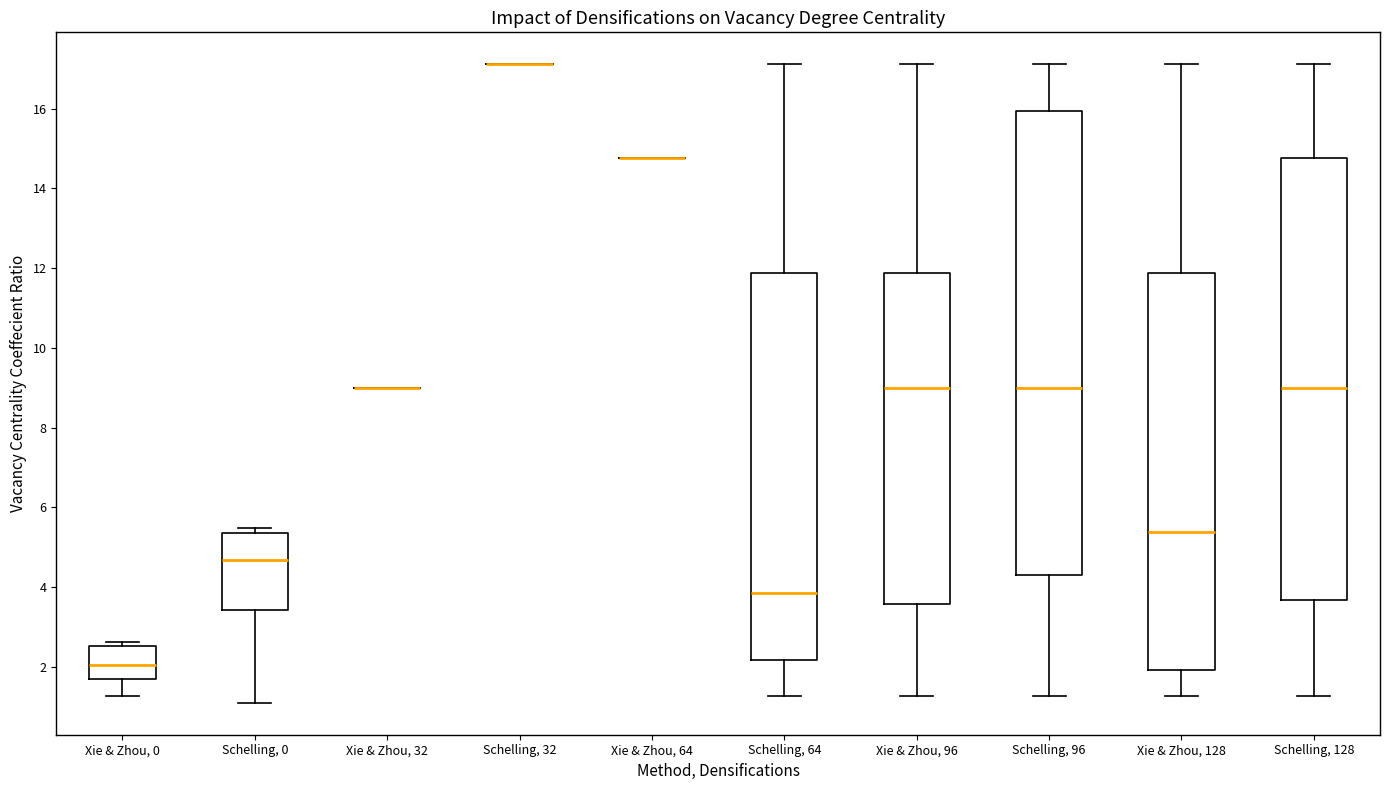

Reading left to right, read every box against the y-axis: the position of its median line, the range the box covers, and the ends of its whiskers. The values are not printed on the chart, so give them approximately, as read against the axis.

Xie & Zhou, 0: median 2.0, box 1.6 to 2.6, whiskers 1.2 to 2.6 (just above the box's upper edge)
Schelling, 0: median 4.6, box 3.4 to 5.4, whiskers 1.0 to 5.4 (just above the box's upper edge)
Xie & Zhou, 32: box collapsed to a line at 9.0, whiskers 9.0 to 9.0
Schelling, 32: box collapsed to a line at 17.2, whiskers 17.2 to 17.2
Xie & Zhou, 64: box collapsed to a line at 14.8, whiskers 14.8 to 14.8
Schelling, 64: median 3.8, box 2.2 to 11.8, whiskers 1.2 to 17.2
Xie & Zhou, 96: median 9.0, box 3.6 to 11.8, whiskers 1.2 to 17.2
Schelling, 96: median 9.0, box 4.4 to 16.0, whiskers 1.2 to 17.2
Xie & Zhou, 128: median 5.4, box 2.0 to 11.8, whiskers 1.2 to 17.2
Schelling, 128: median 9.0, box 3.6 to 14.8, whiskers 1.2 to 17.2